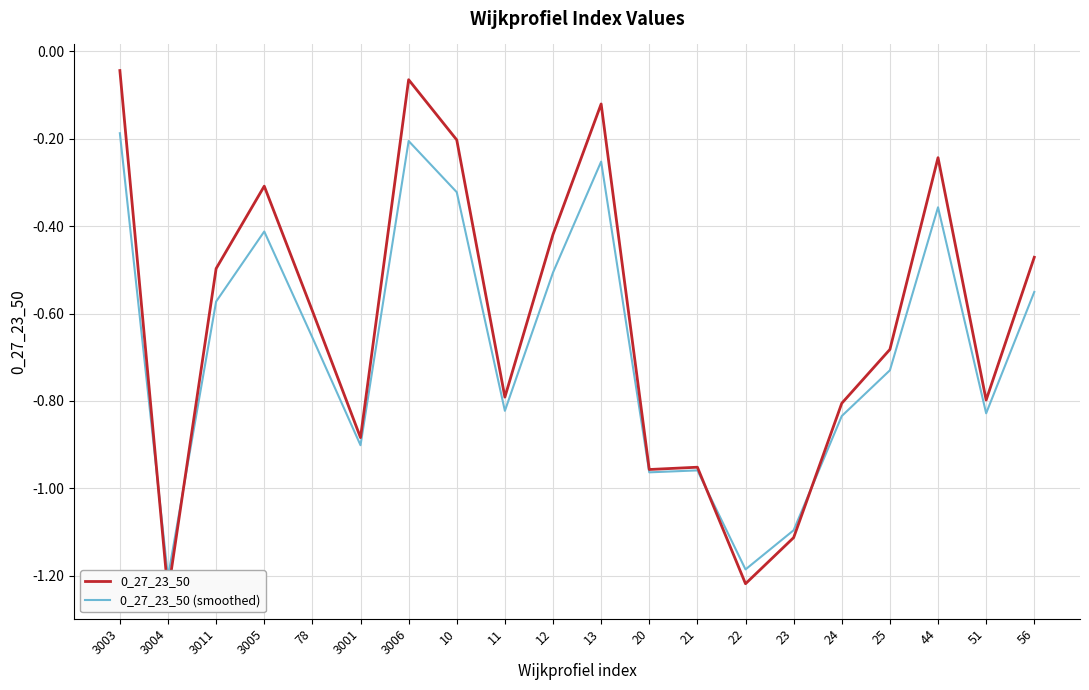

What is the label of the 7th point from the right?

22